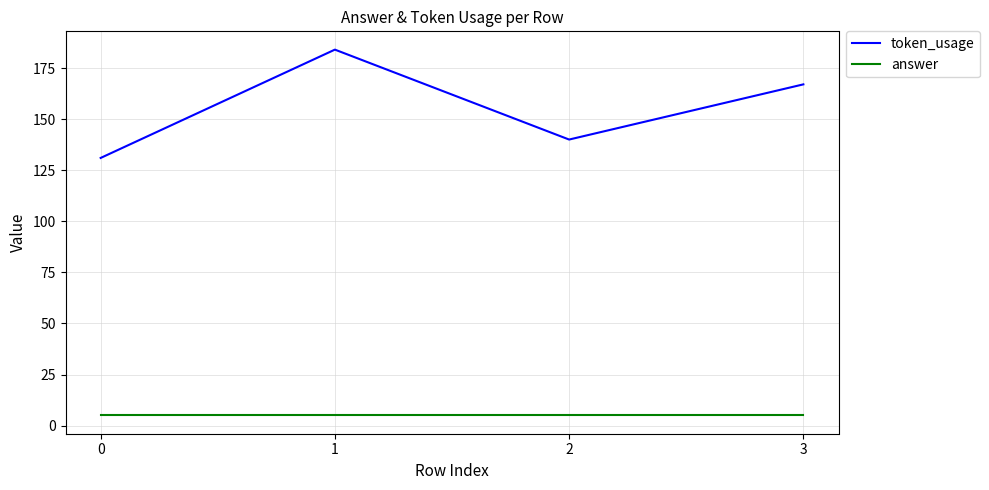

The value of token_usage at 1 is 85. True or false?

False